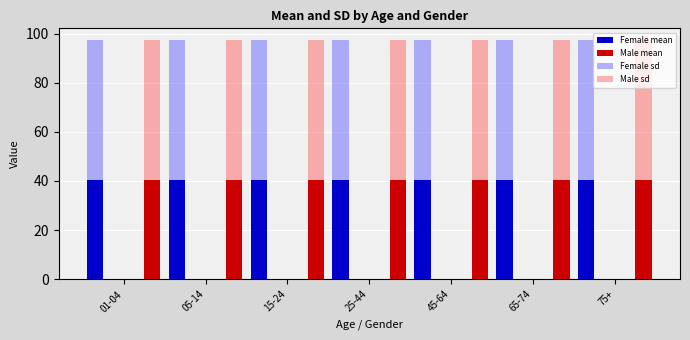

What is the sum of all Female sd values?

399.7